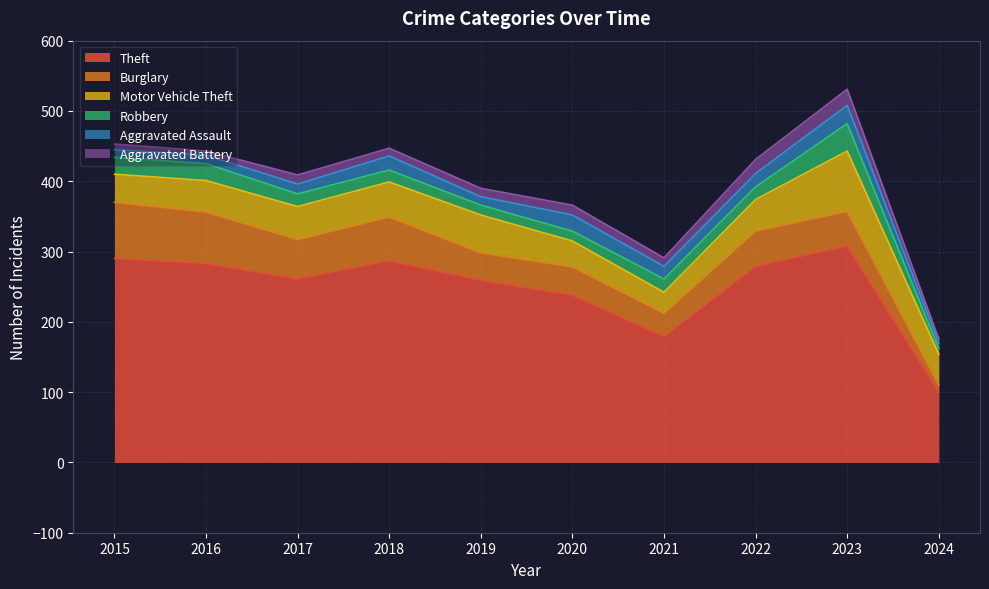

How many data points does each series have?

10